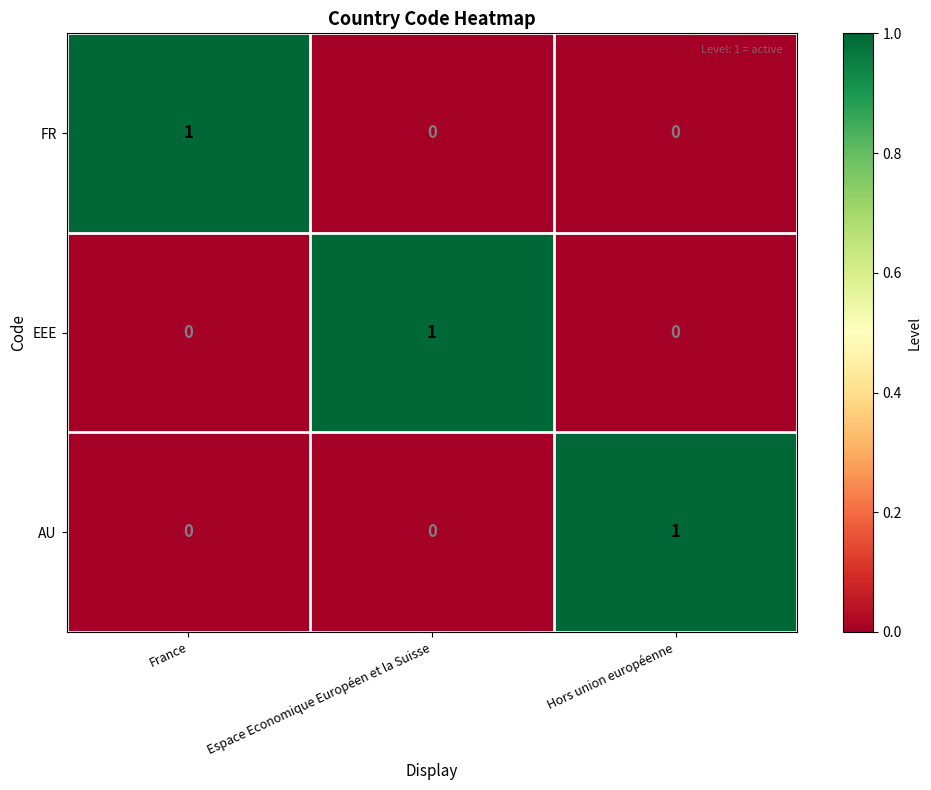

Which category has the highest value in the EEE series?

Espace Economique Européen et la Suisse